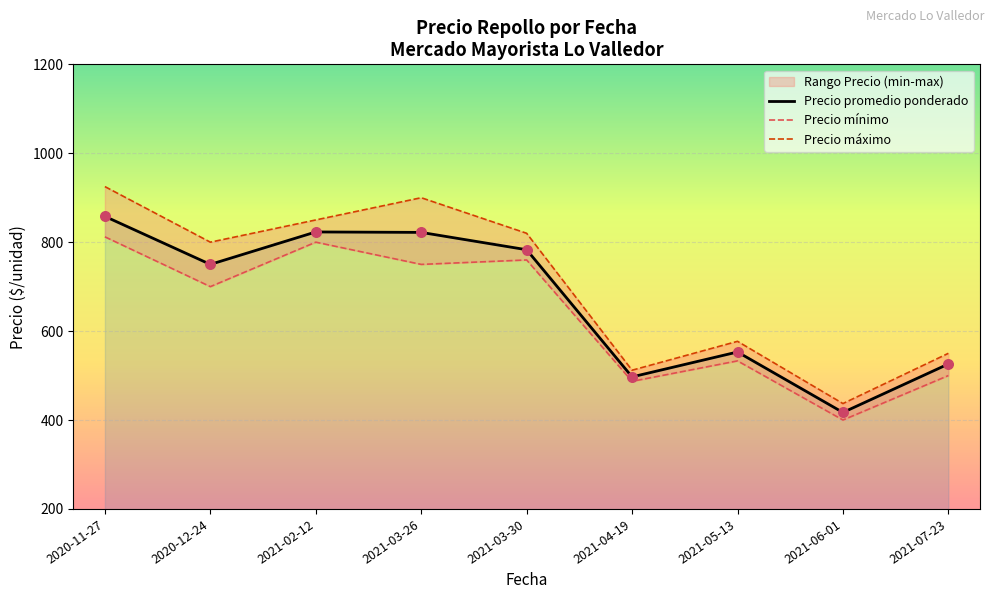

Which series contains the highest Y value?

Precio máximo